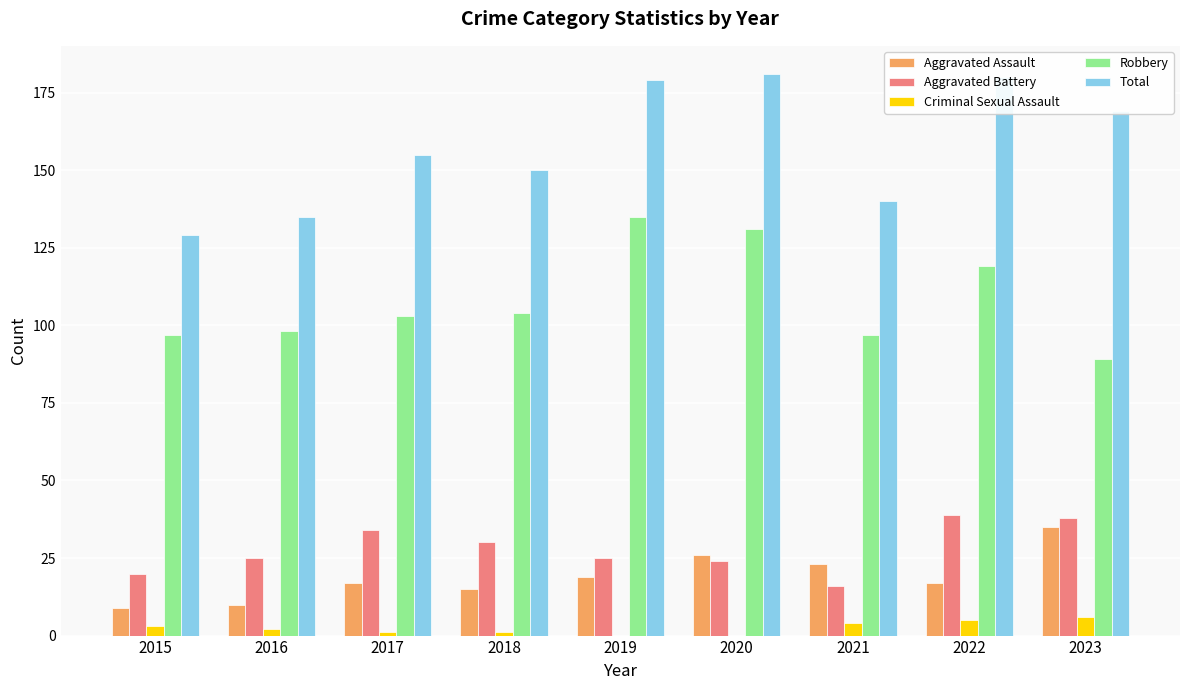

Reading left to right, extract all data points from this chart.

Aggravated Assault: 2015=9	2016=10	2017=17	2018=15	2019=19	2020=26	2021=23	2022=17	2023=35
Aggravated Battery: 2015=20	2016=25	2017=34	2018=30	2019=25	2020=24	2021=16	2022=39	2023=38
Criminal Sexual Assault: 2015=3	2016=2	2017=1	2018=1	2019=0	2020=0	2021=4	2022=5	2023=6
Robbery: 2015=97	2016=98	2017=103	2018=104	2019=135	2020=131	2021=97	2022=119	2023=89
Total: 2015=129	2016=135	2017=155	2018=150	2019=179	2020=181	2021=140	2022=180	2023=169